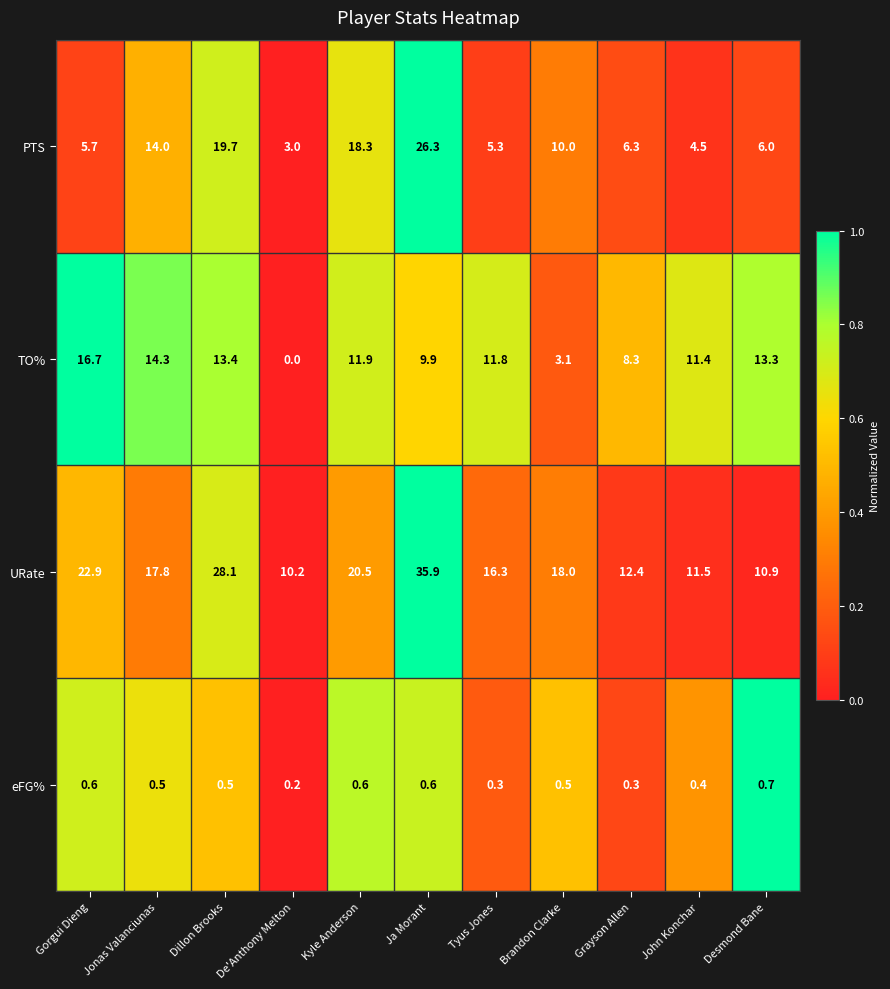

Which series has the largest total across all categories?

URate